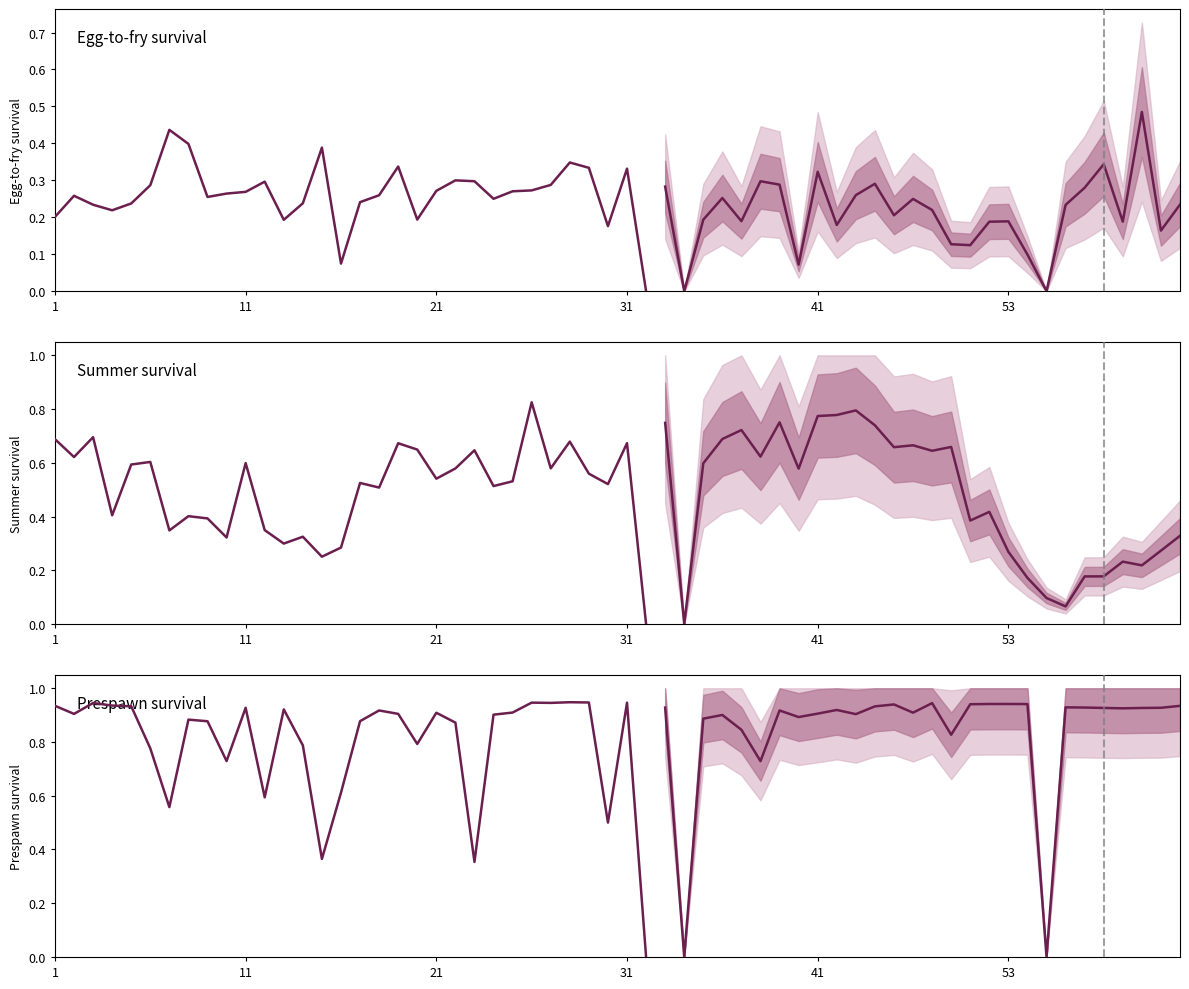

Which series has the largest total across all categories?

Prespawn survival